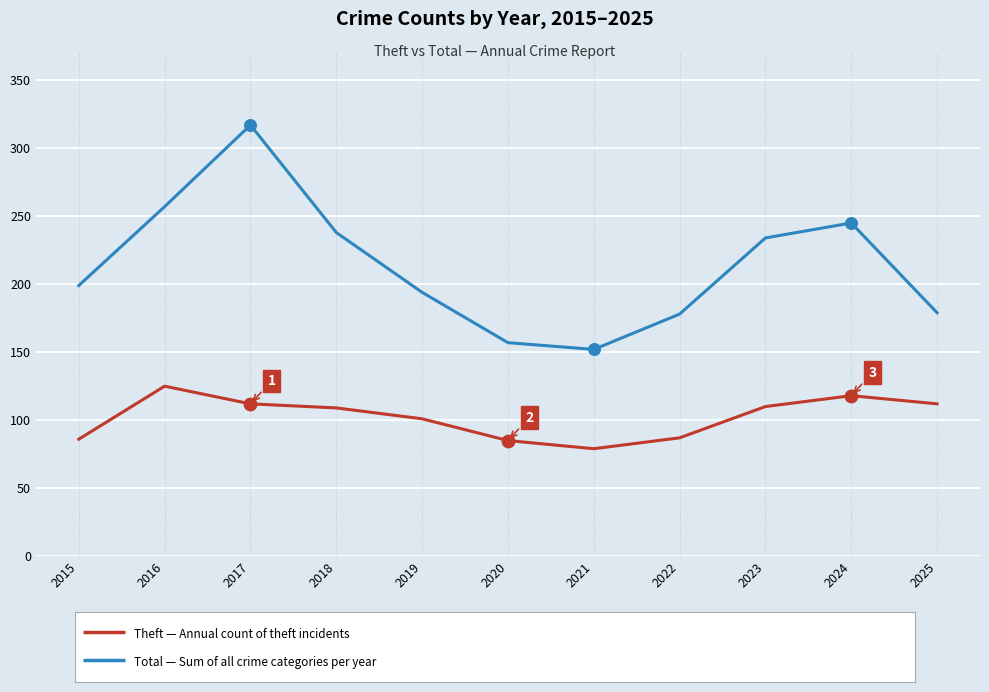

What is the spread (max minus min) of values at 2023?

124